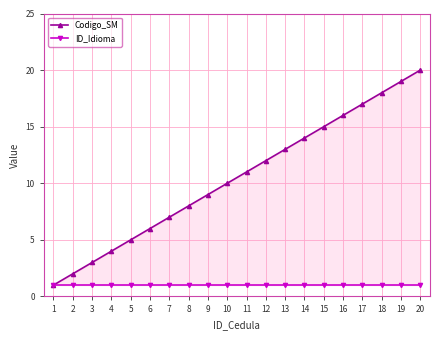

The ID_Idioma series shows 1 at 19. True or false?

True